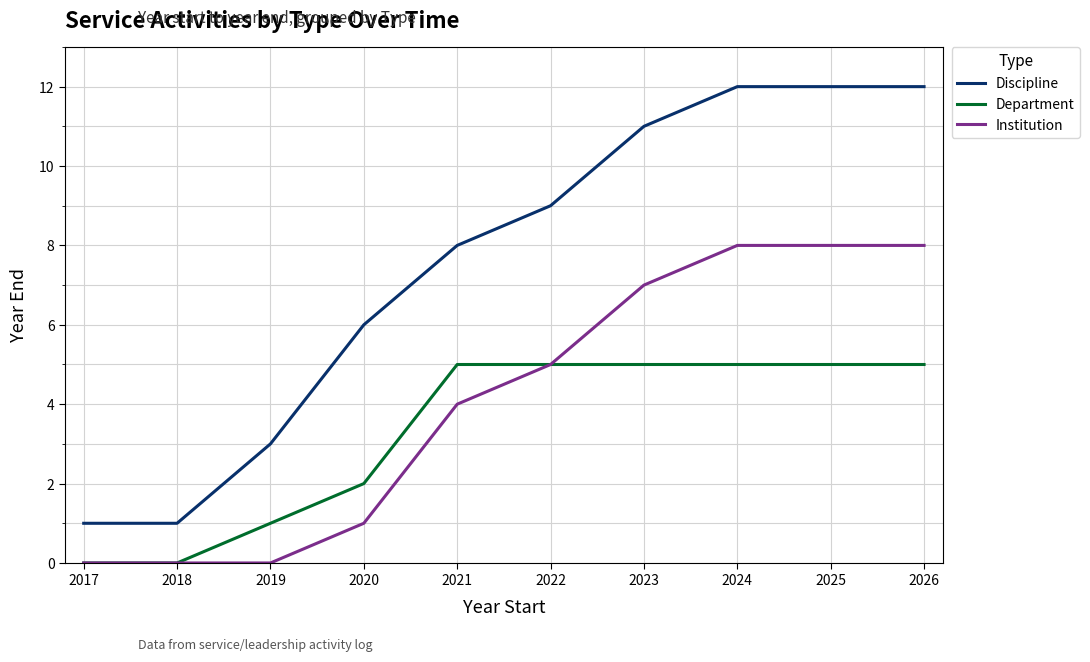

Which series has the largest range (max minus min)?

Discipline